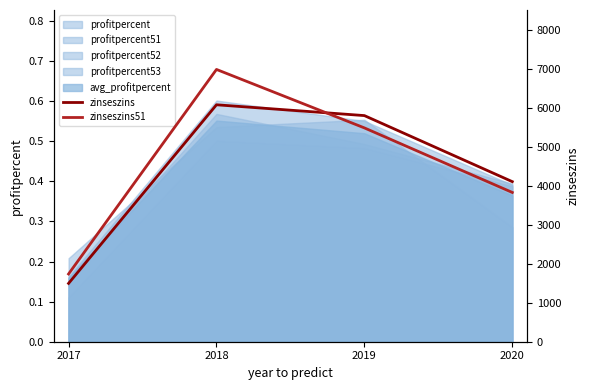

What is the value of the zinseszins51 point at the 2nd from the left?

6983.0